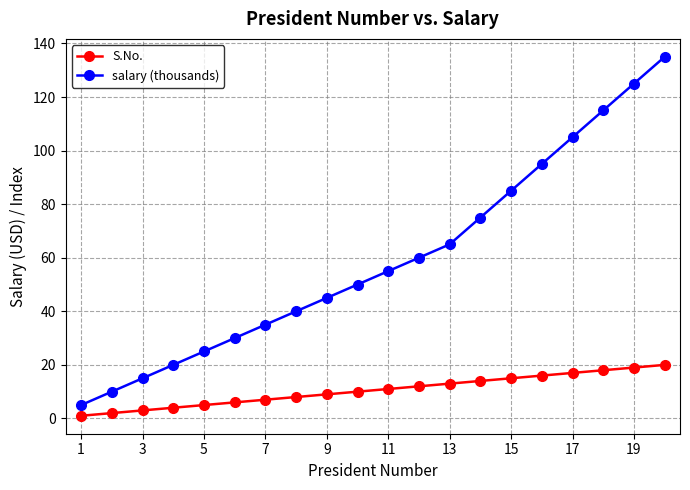

What is the difference between the maximum and minimum values in the salary (thousands) series?

130